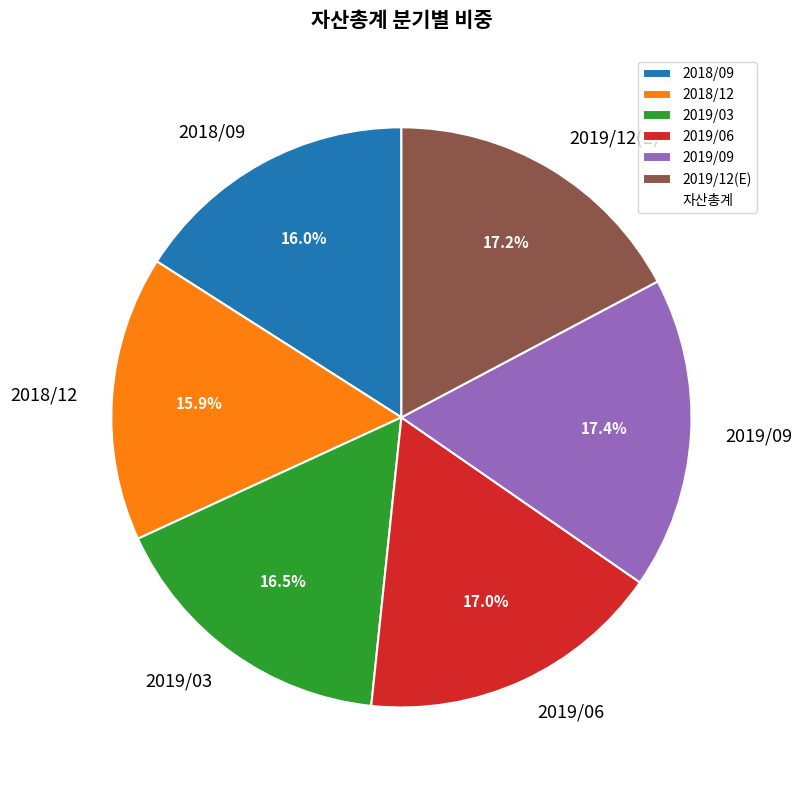

Is there a majority slice in this chart?

No